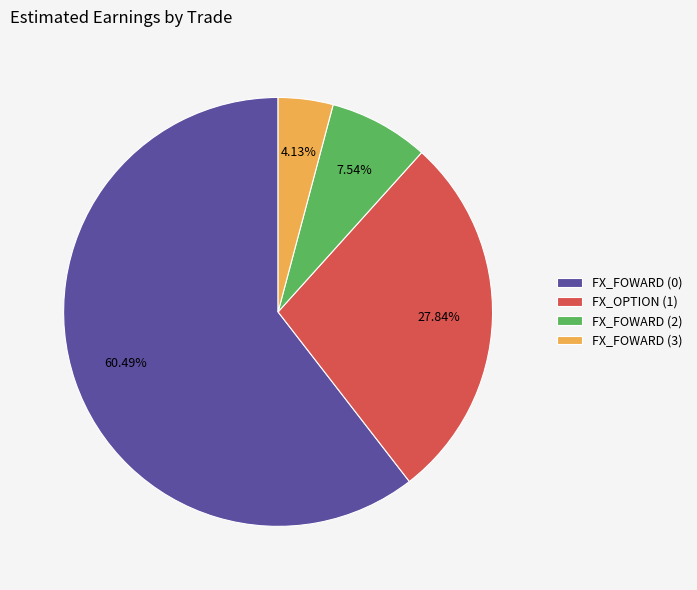

How many slices are in this pie chart?

4